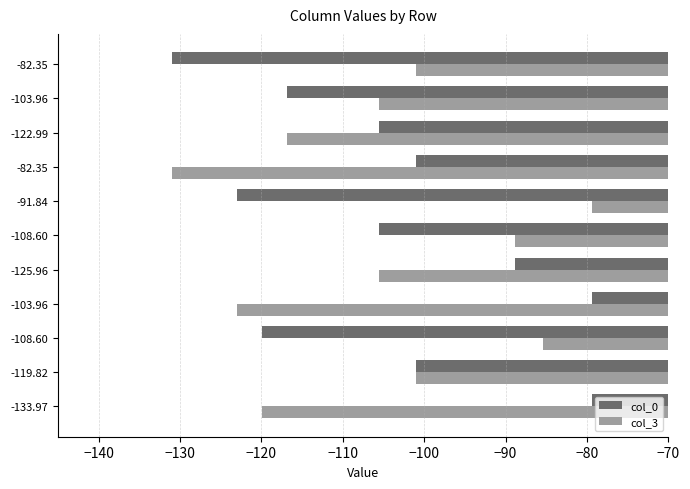

What are all the series names shown in the legend?

col_0, col_3